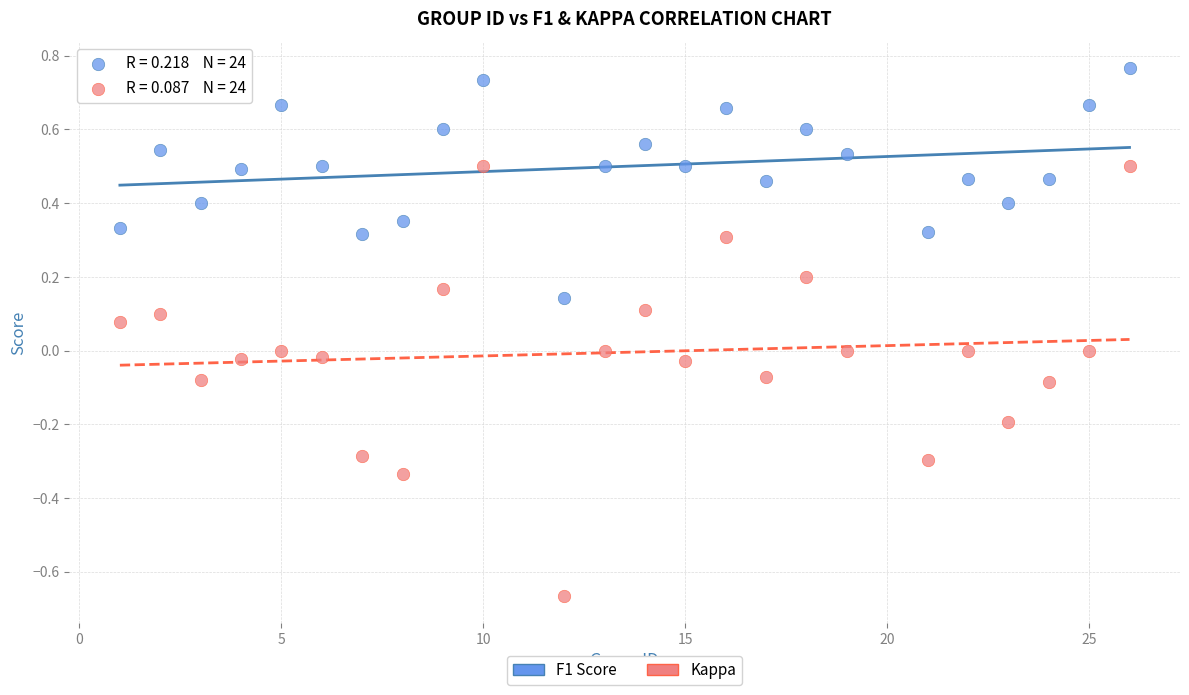

Which series has the largest Y range (max minus min)?

Kappa